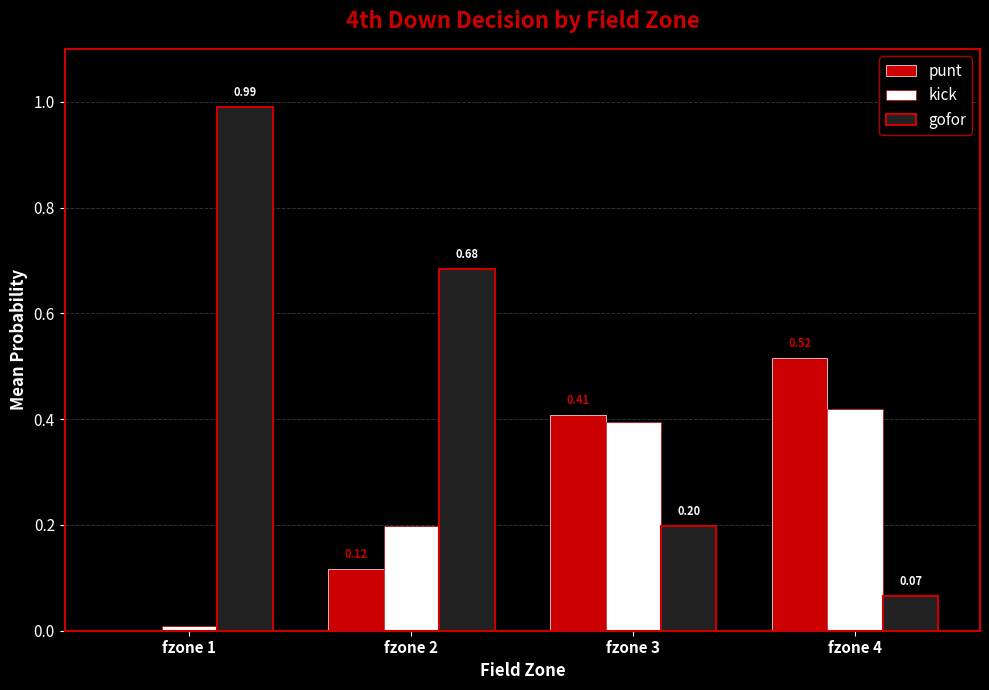

Which series has the largest total across all categories?

gofor